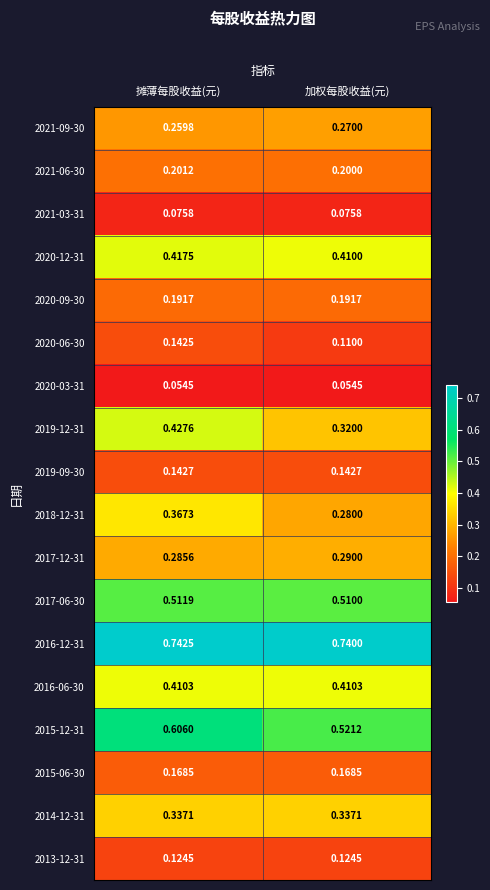

Which label corresponds to the largest value in the chart?

摊薄每股收益(元)